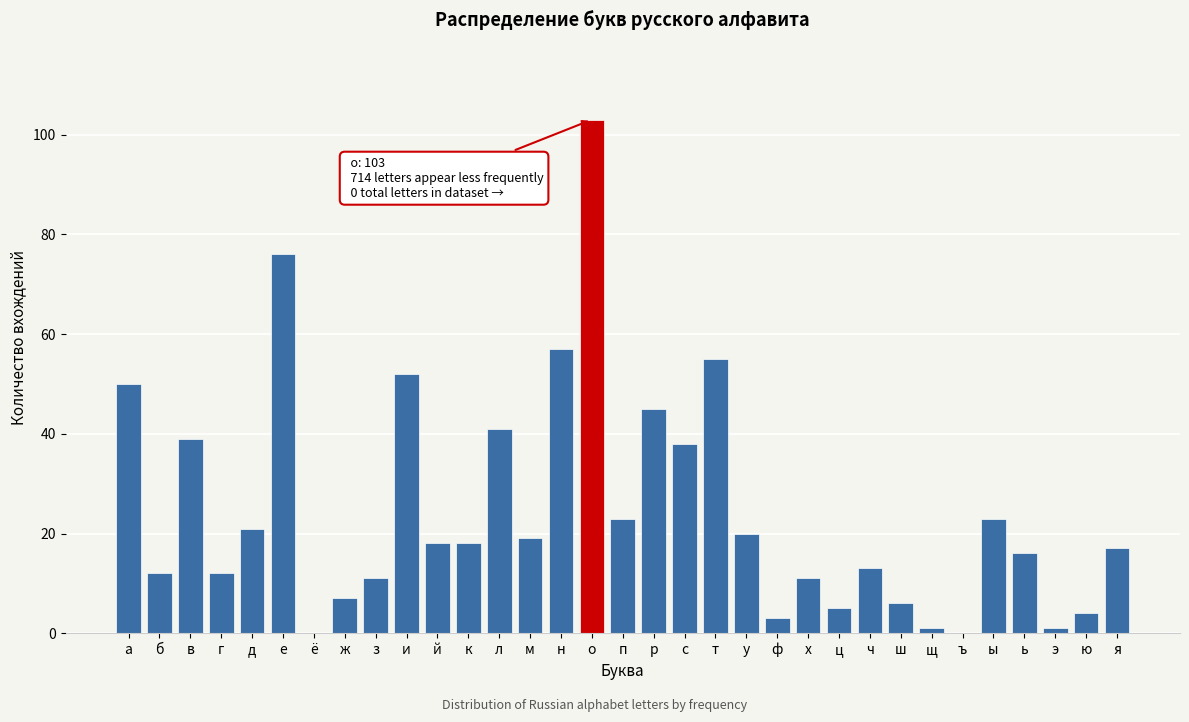

True or false: the data shows 18 at й.

True